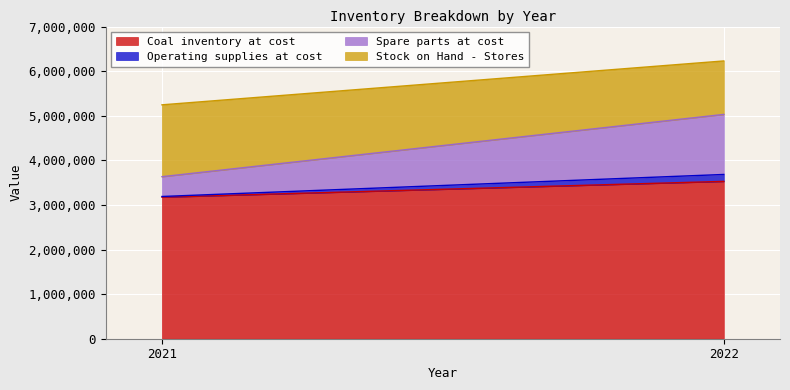

What are all the series names shown in the legend?

Coal inventory at cost, Operating supplies at cost, Spare parts at cost, Stock on Hand - Stores